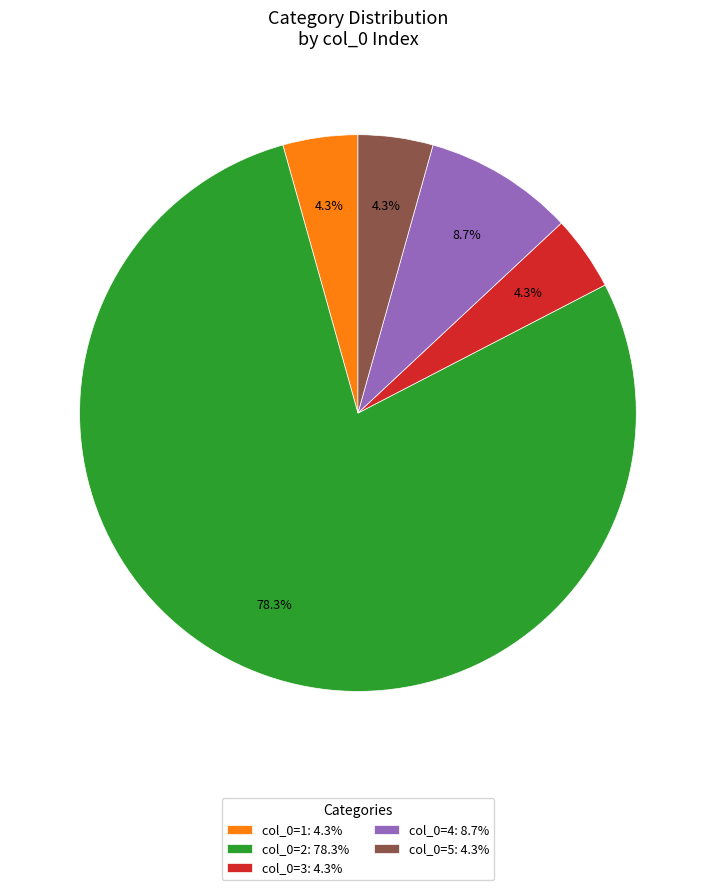

What percentage do col_0=4: 8.7% and col_0=3: 4.3% together represent?

13.0%